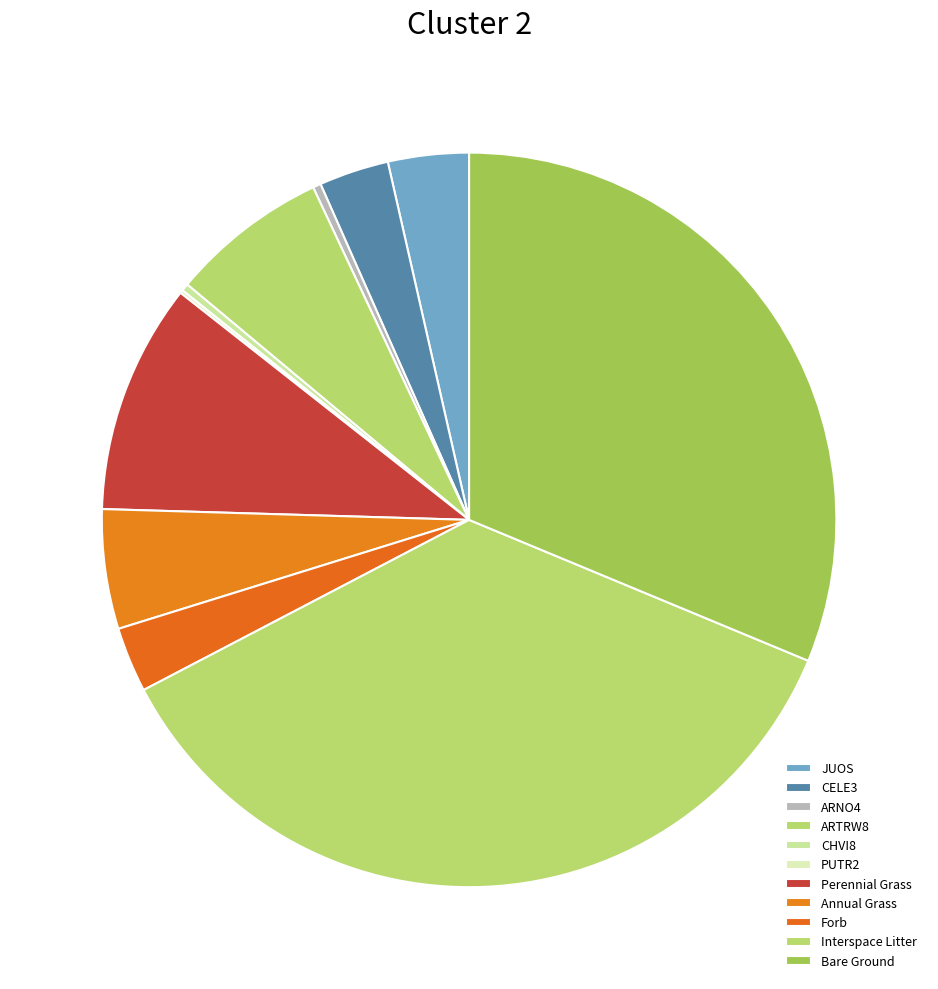

How many segments does this pie chart have?

11